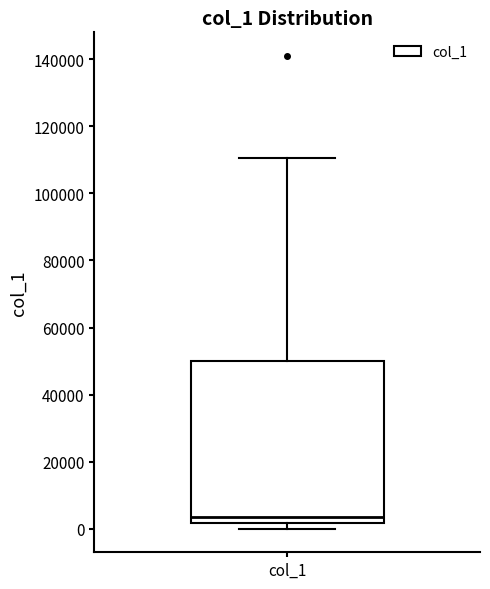

Where is the lower edge of the box for col_1 on the y-axis? The values are not printed on the chart, so give them approximately, as read against the axis.

2000